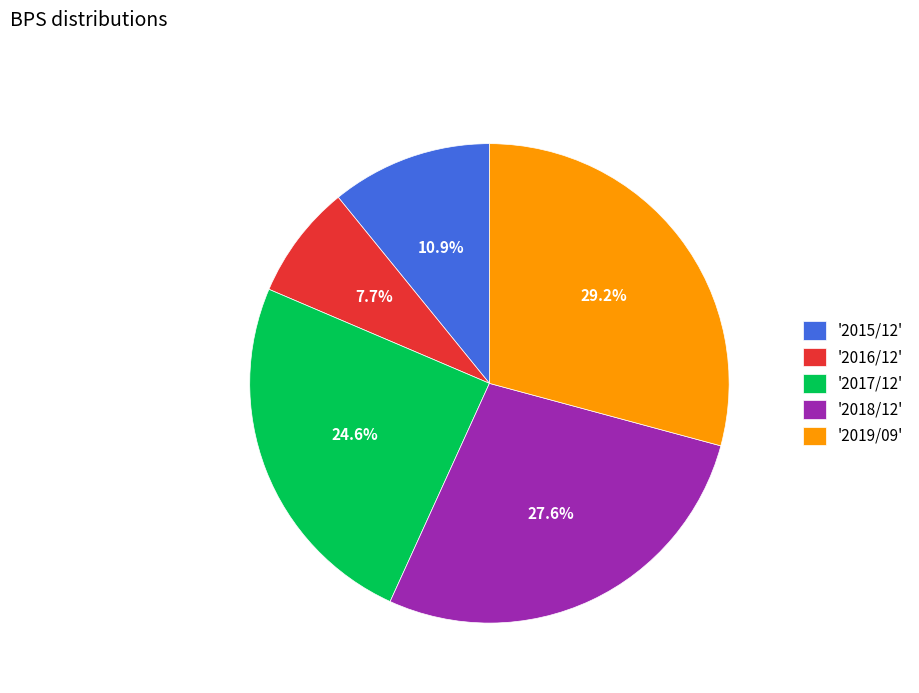

What portion of the pie excludes '2018/12'?

72.4%